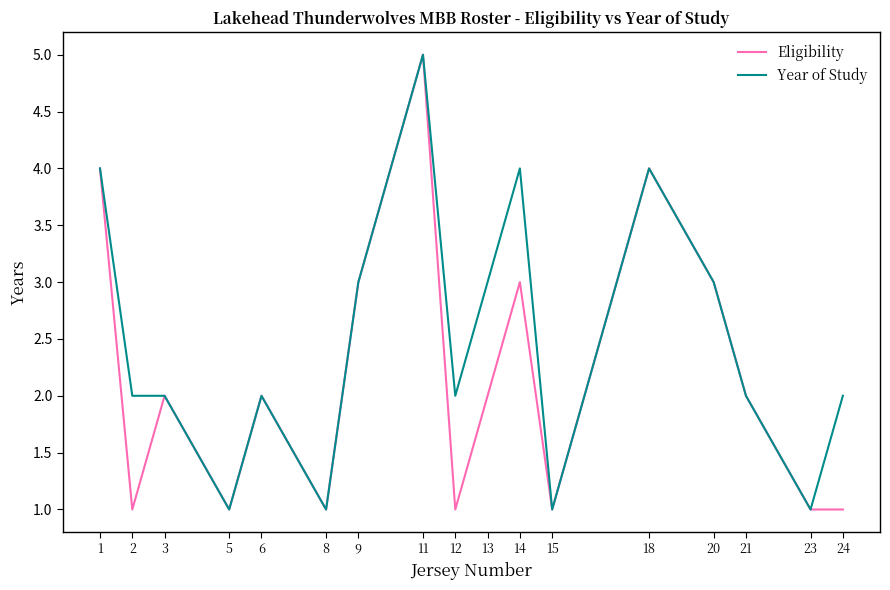

The Eligibility series shows 2 at 24. True or false?

False